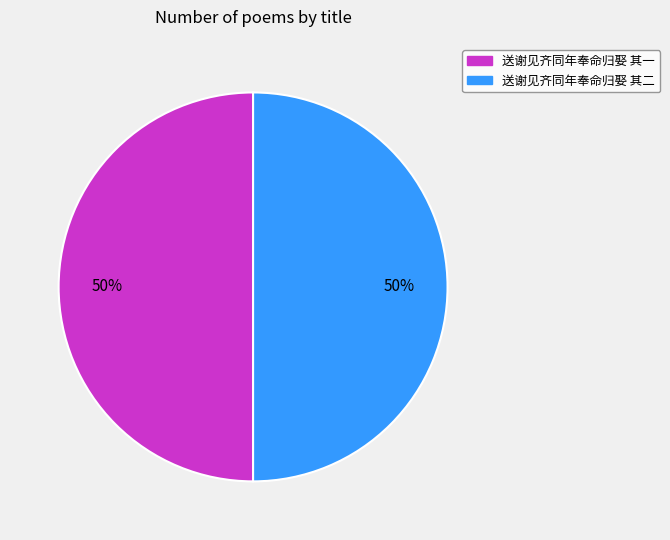

Is the sum of 送谢见齐同年奉命归娶 其二 and 送谢见齐同年奉命归娶 其一 greater than half?

Yes